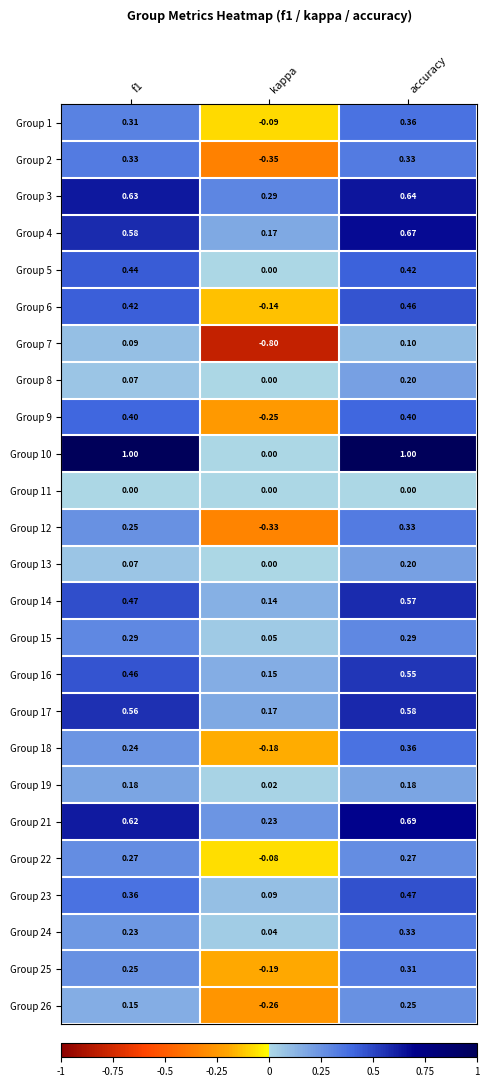

How many negative values does the Group 25 series have?

1